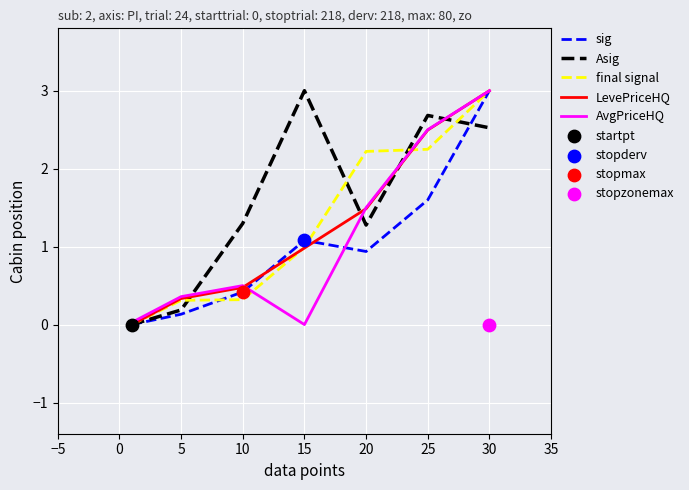

Which series reaches the maximum Y coordinate?

sig